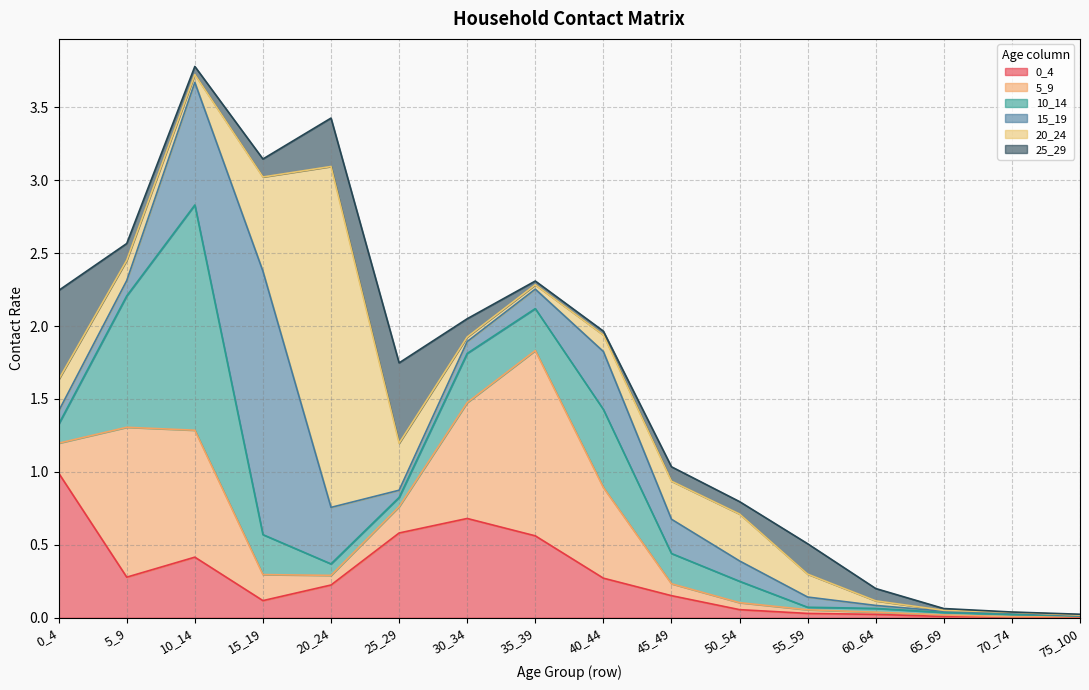

Which series has the largest total across all categories?

5_9